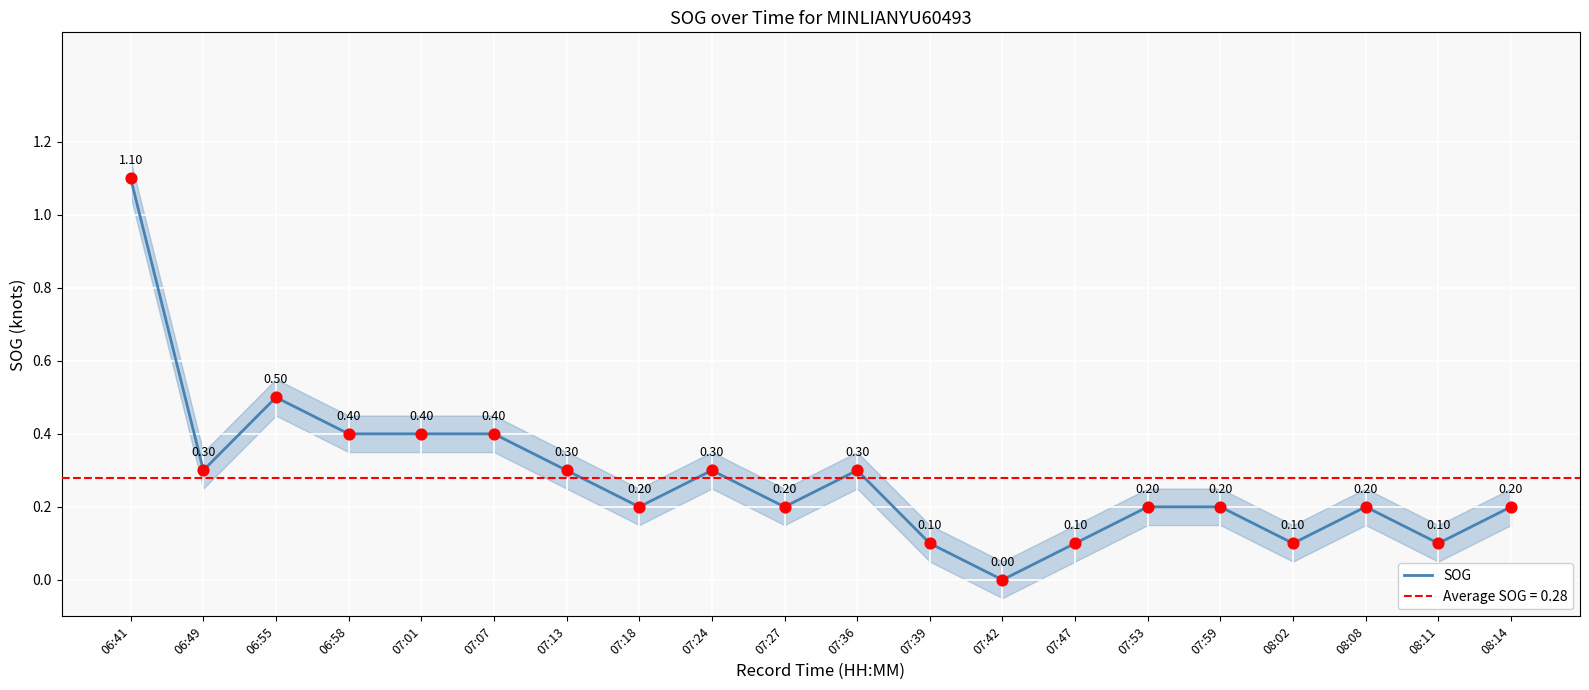

What is the change in value from 06:58 to 08:08?

-0.2